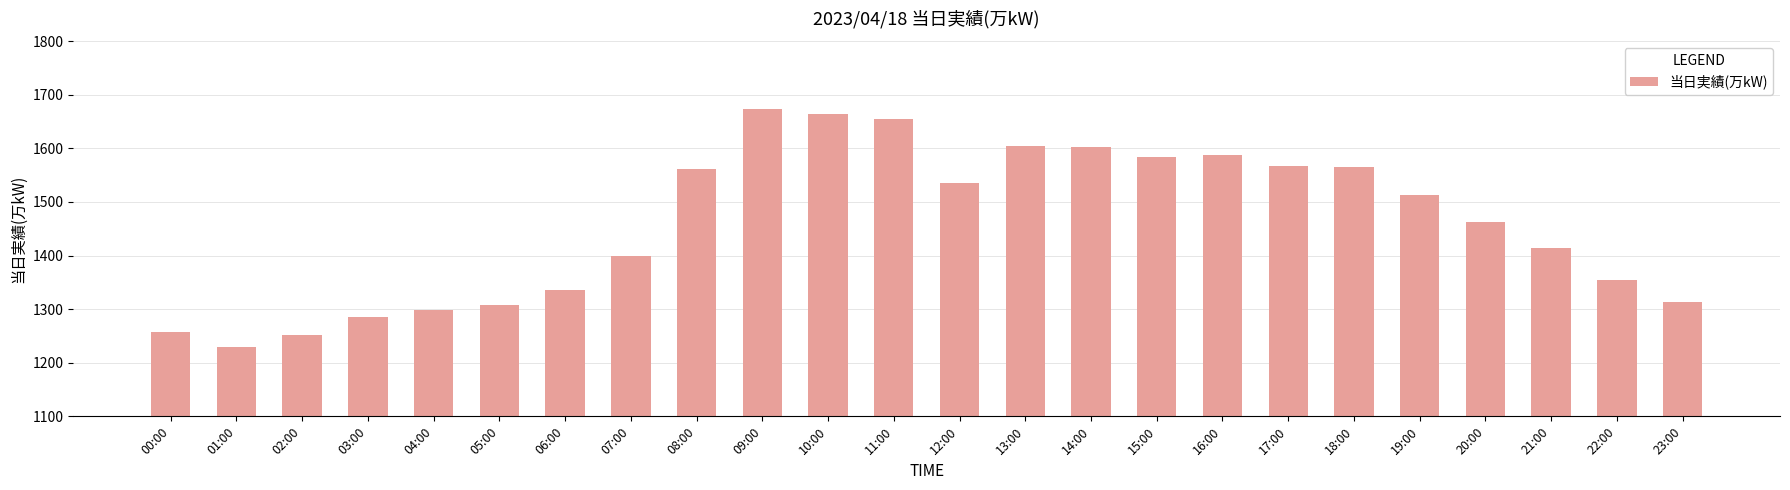

Is it true that the value at 08:00 is 1561?

True